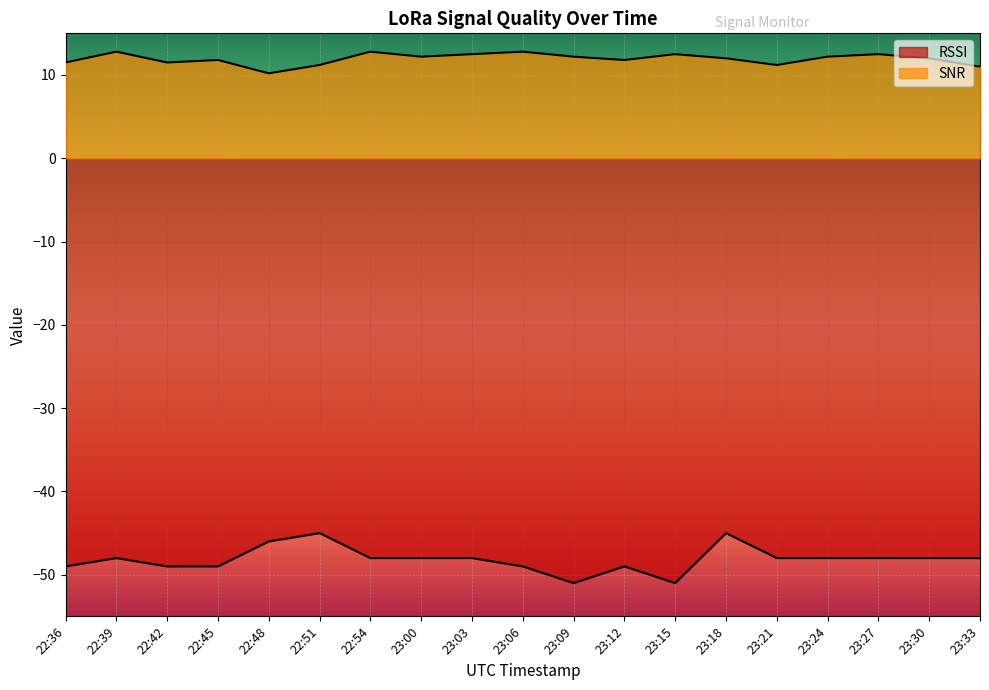

List the series in order of their overall mean, lowest first.

RSSI, SNR